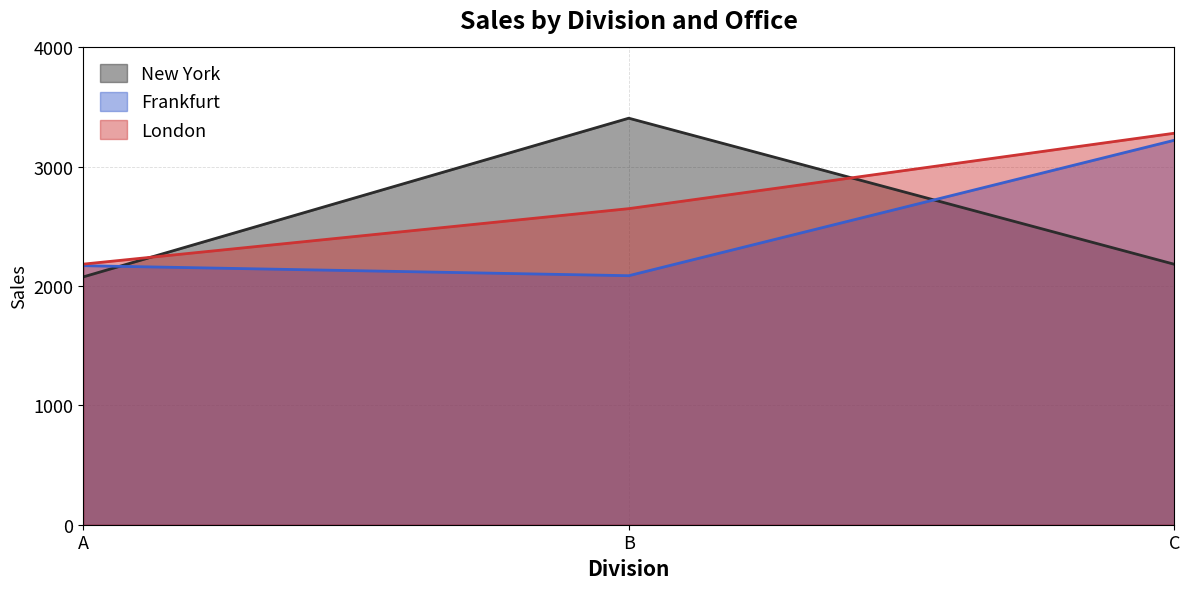

Reading right to left, list all the values displayed in this chart.

New York: 2183	3407	2077
Frankfurt: 3222	2087	2171
London: 3281	2649	2184